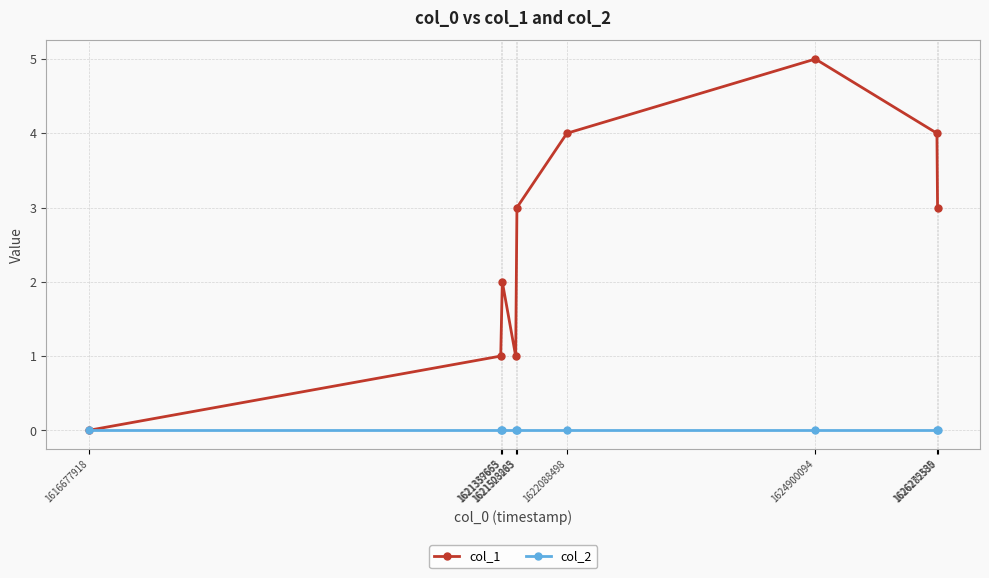

How many distinct data groups are displayed?

2